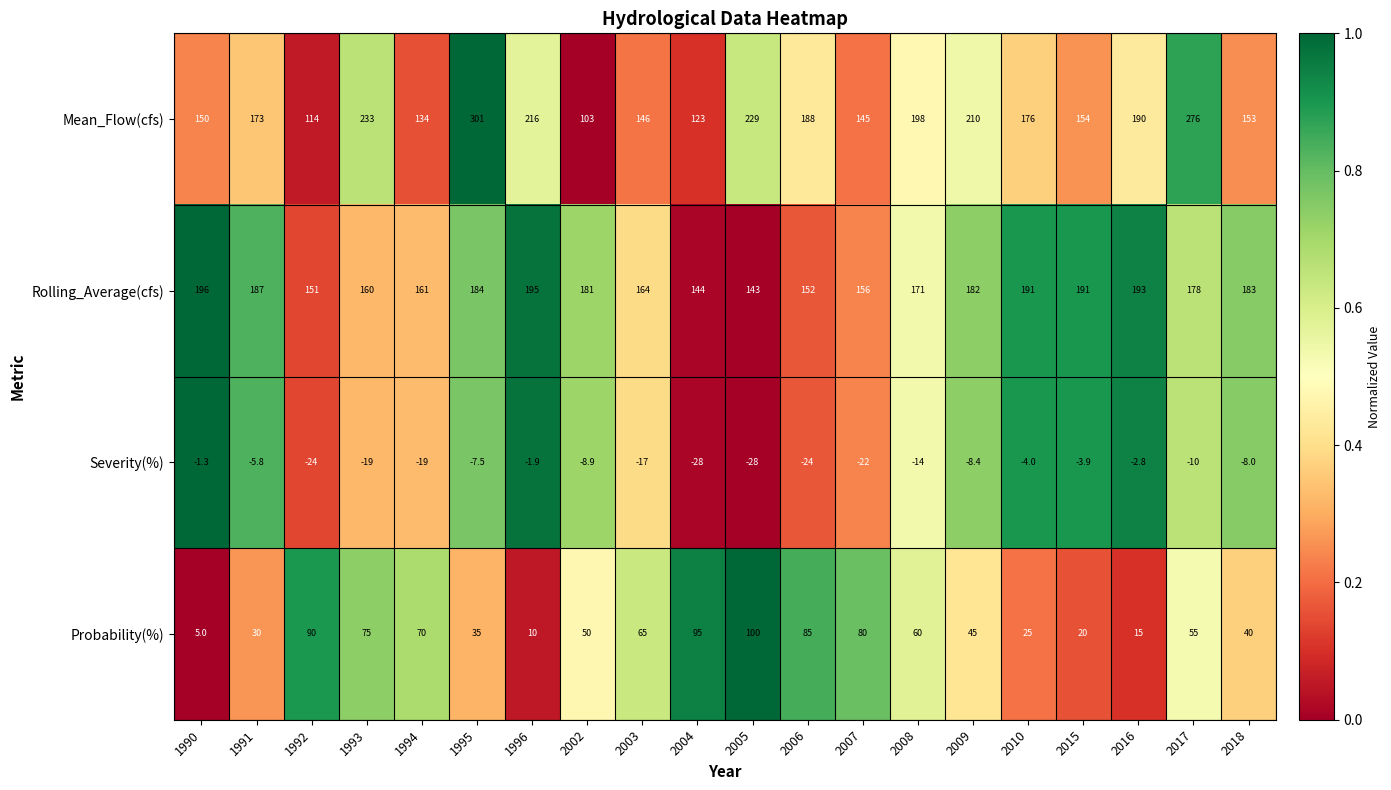

Is the value of Rolling_Average(cfs) at 2008 greater than the value of Severity(%) at 2010?

Yes